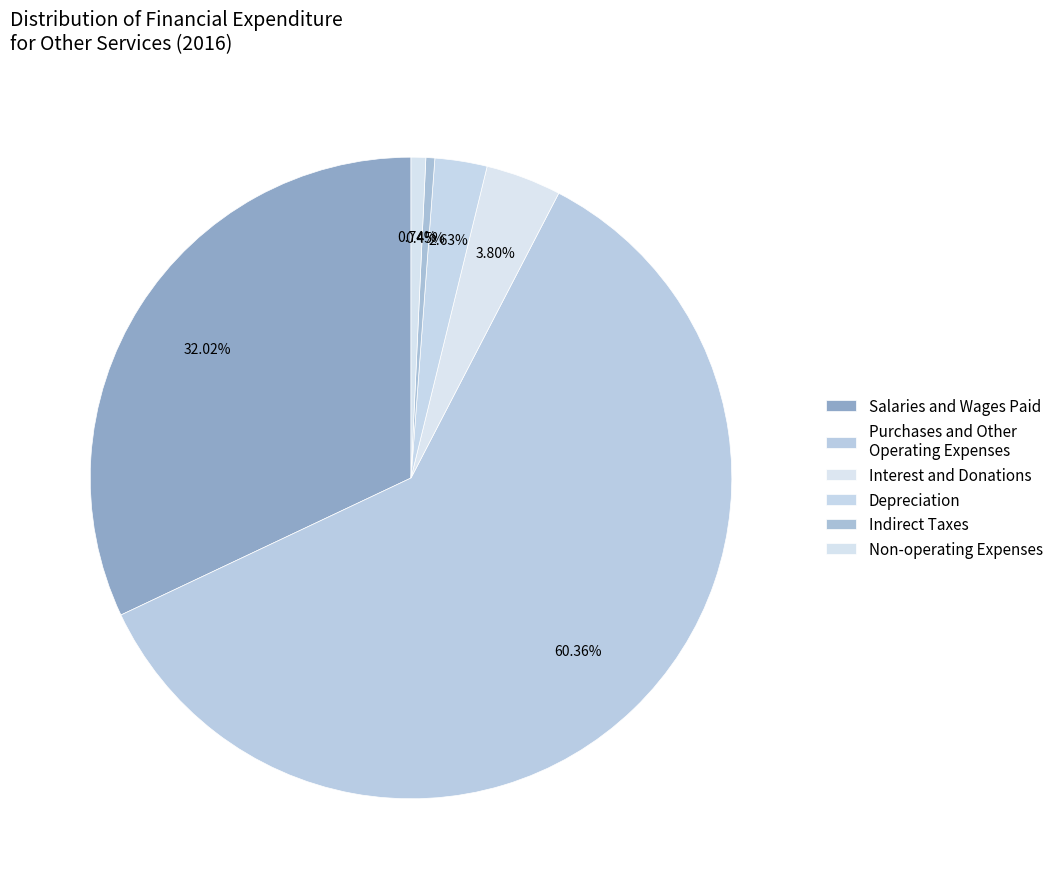

Count the number of slices in the pie.

6